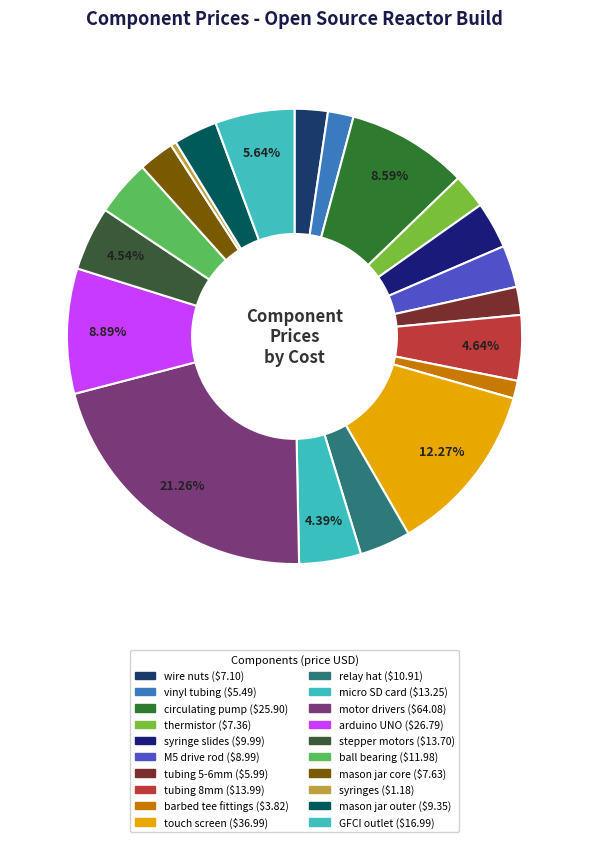

To the nearest percent, what percentage of the pie is mason jar core?

3%